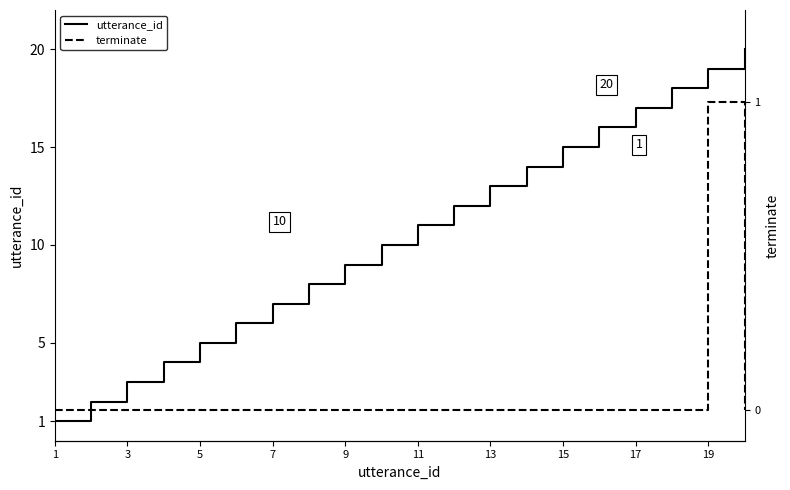

What value does the utterance_id series have at 19, to the nearest 10?

20